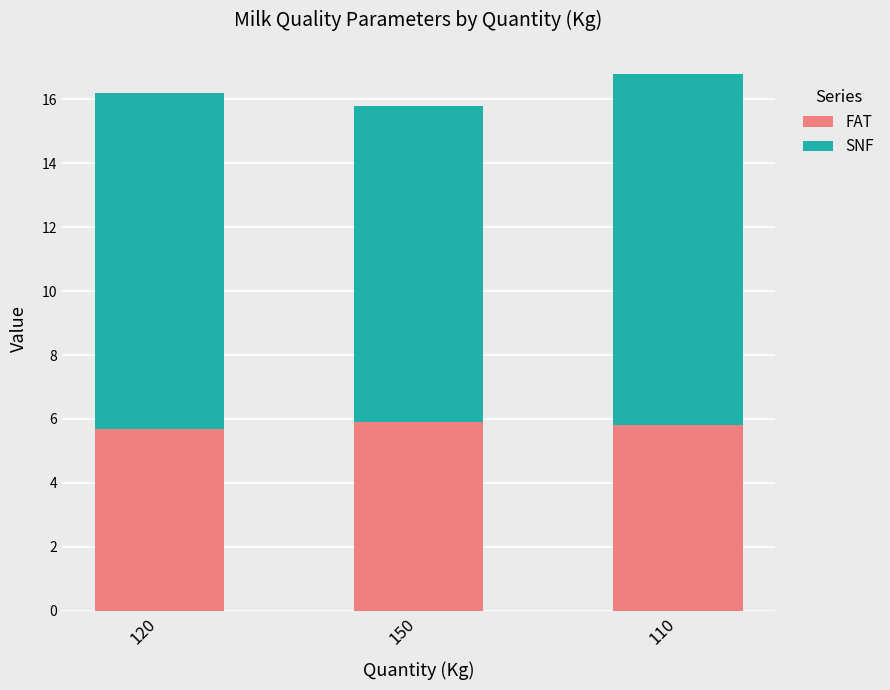

The FAT series shows 5.8 at 110. True or false?

True